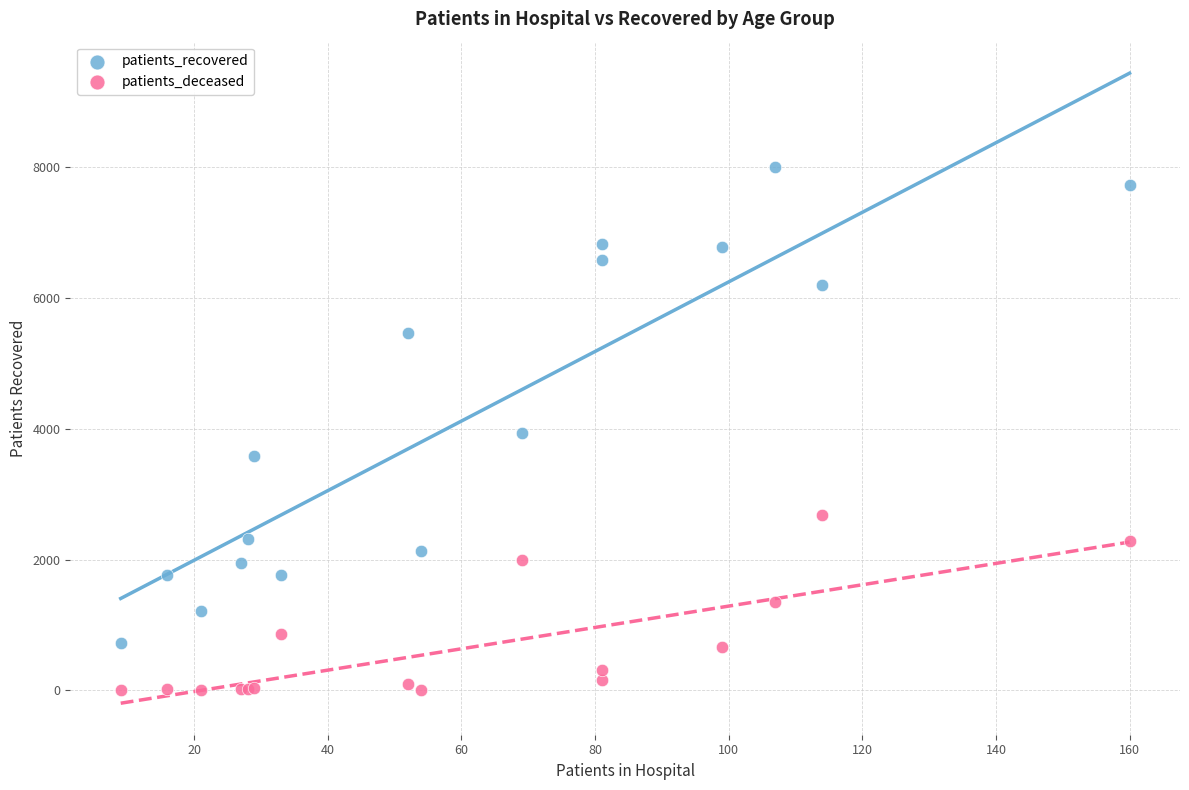

In the patients_recovered series, what Y value is closest to 4364?

3931